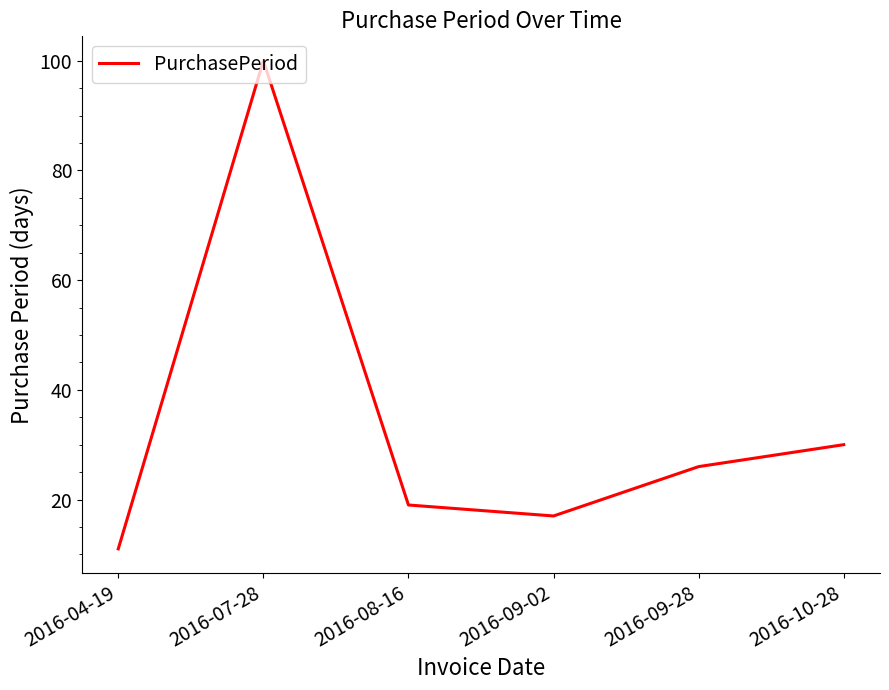

List the labels in order of value, smallest first.

2016-04-19, 2016-09-02, 2016-08-16, 2016-09-28, 2016-10-28, 2016-07-28